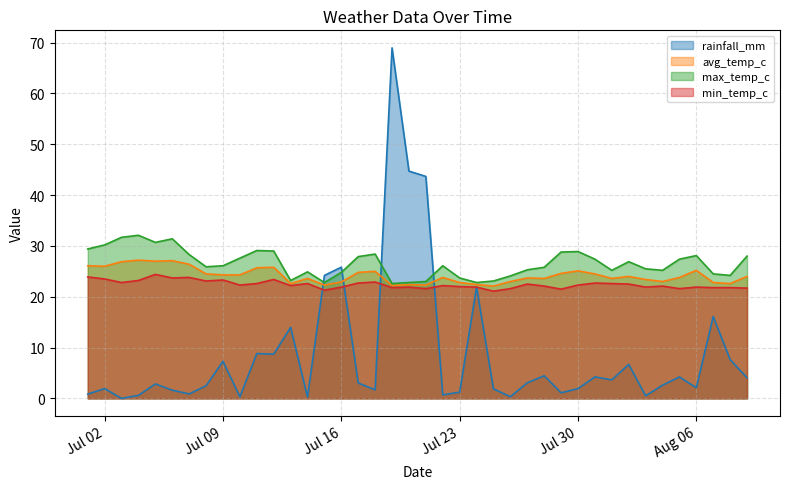

Does the chart have visible grid lines?

Yes